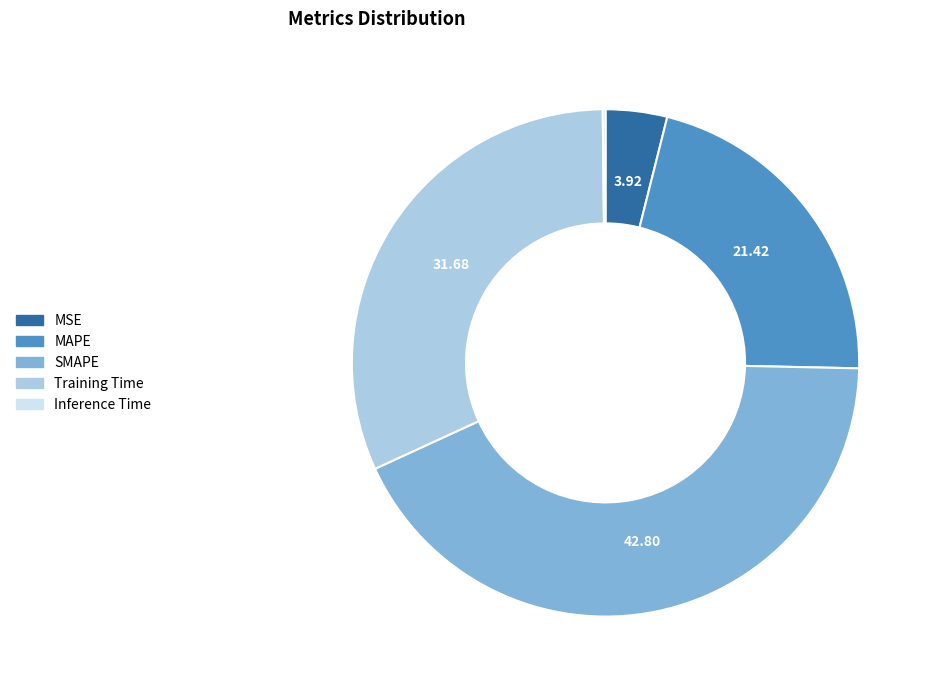

Which category has the biggest portion of the pie?

SMAPE